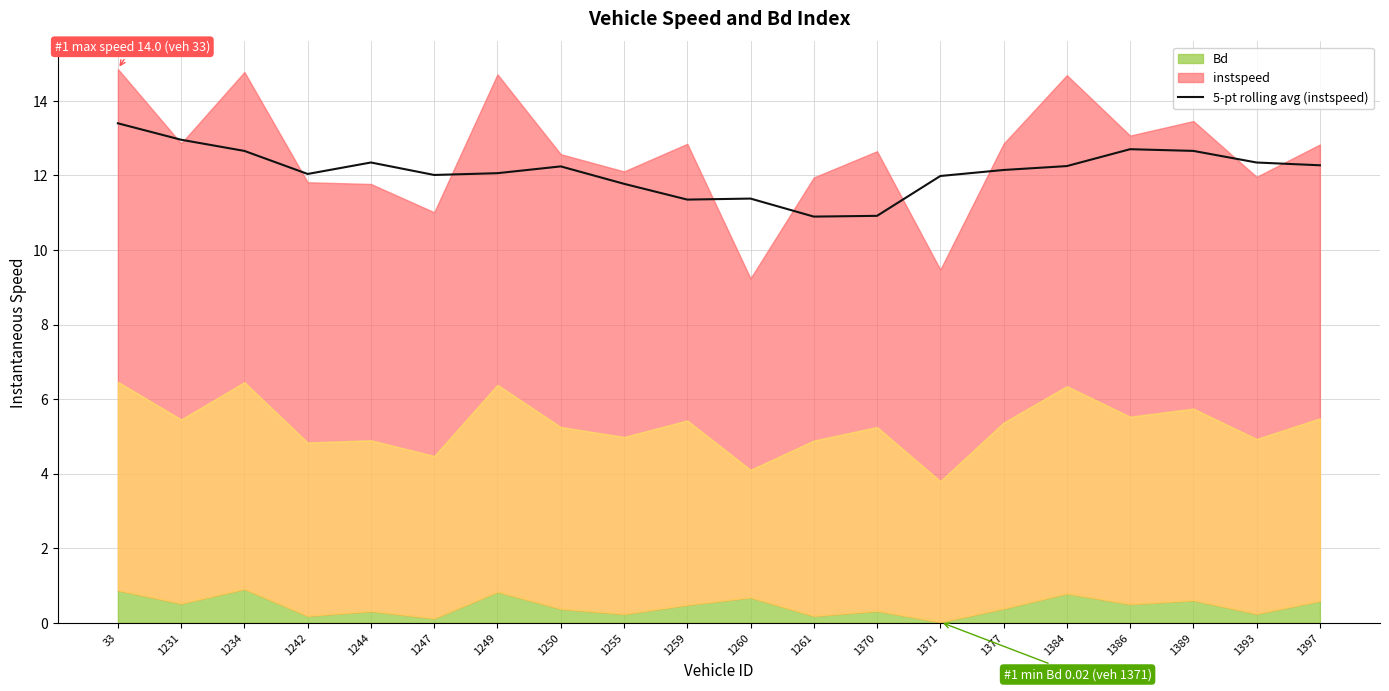

Between 33 and 1389, which is larger?

33